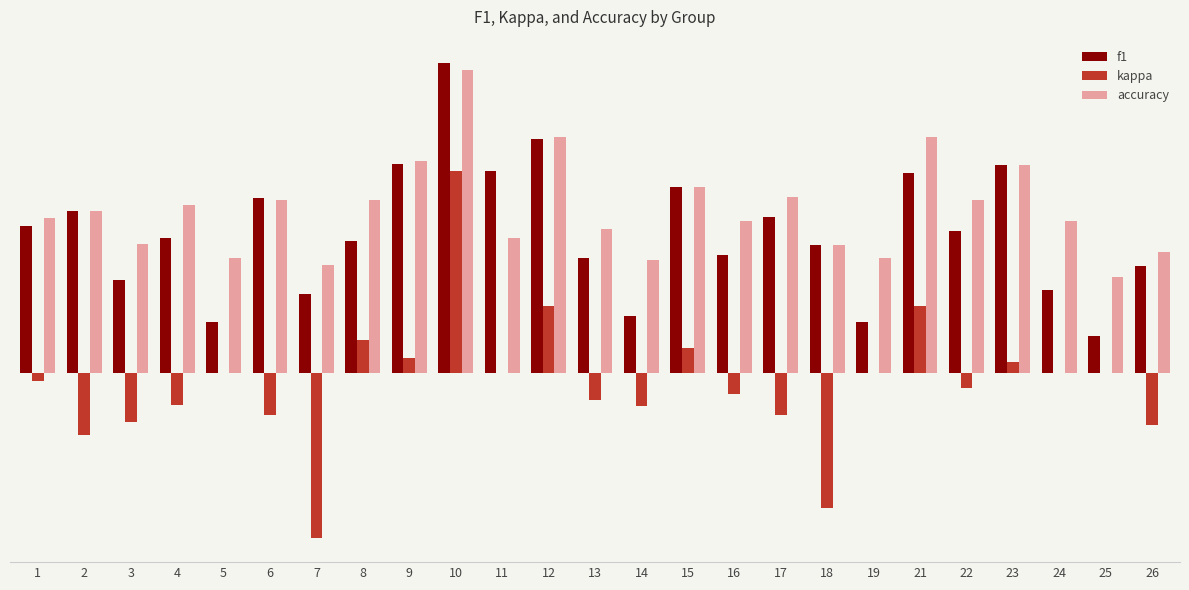

What is the spread (max minus min) of values at 18?

0.7